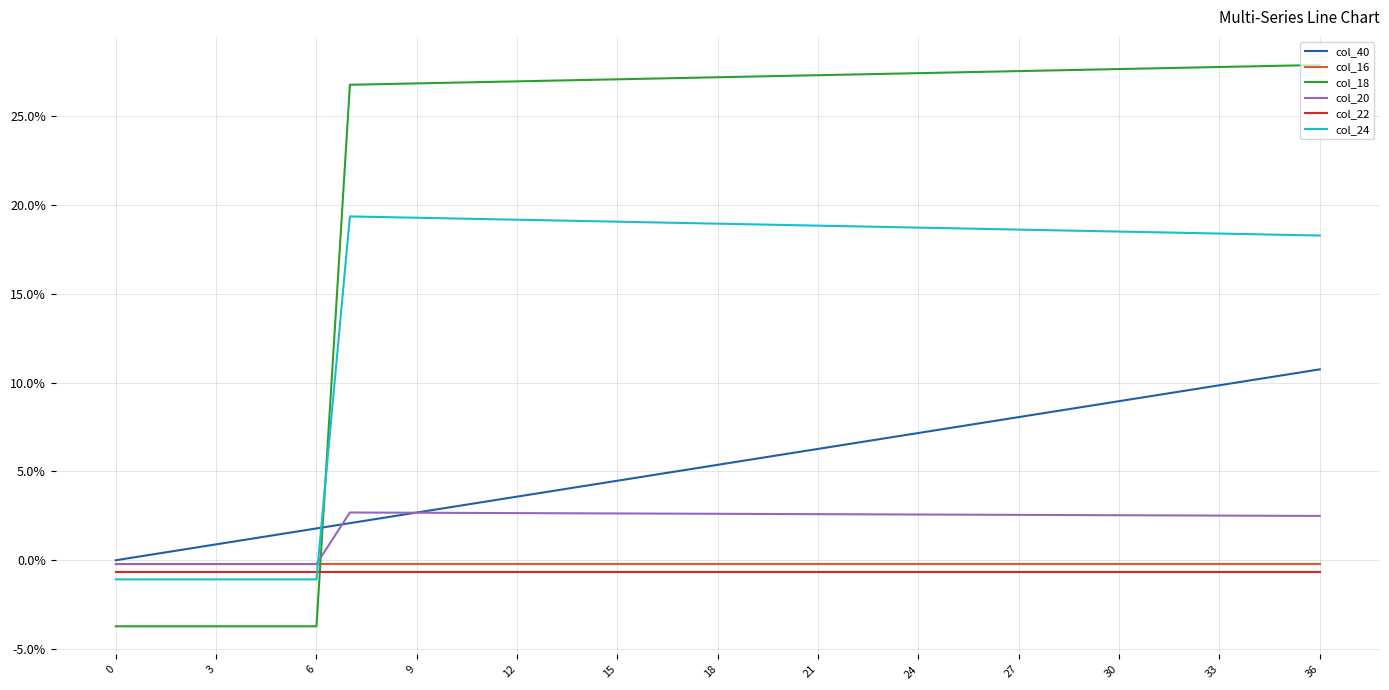

Does the chart display data point markers on the line(s)?

No